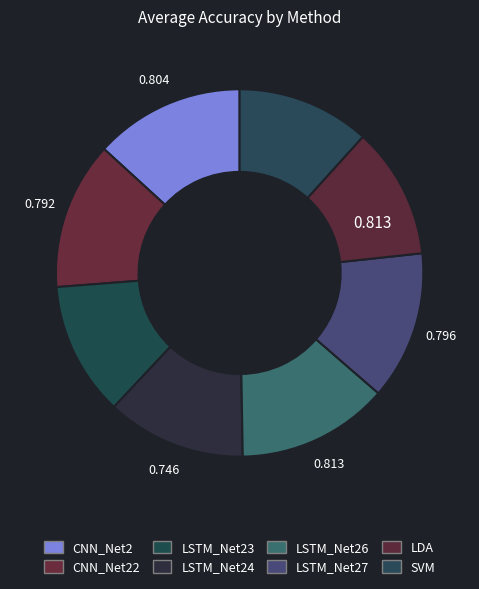

How many segments does this pie chart have?

8